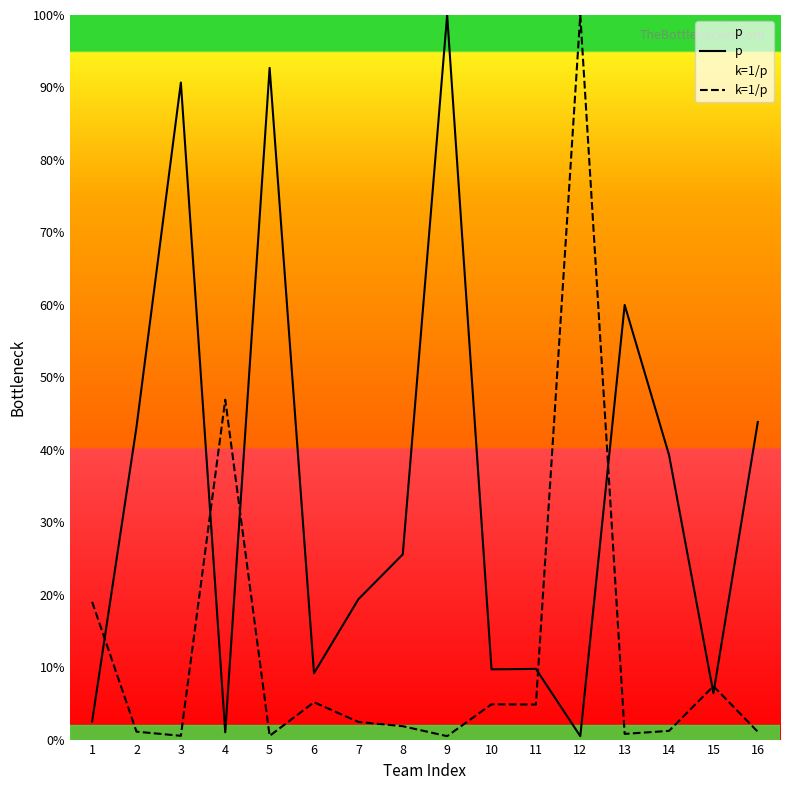

What is the difference between the second highest and second lowest values in the p series?

91.7